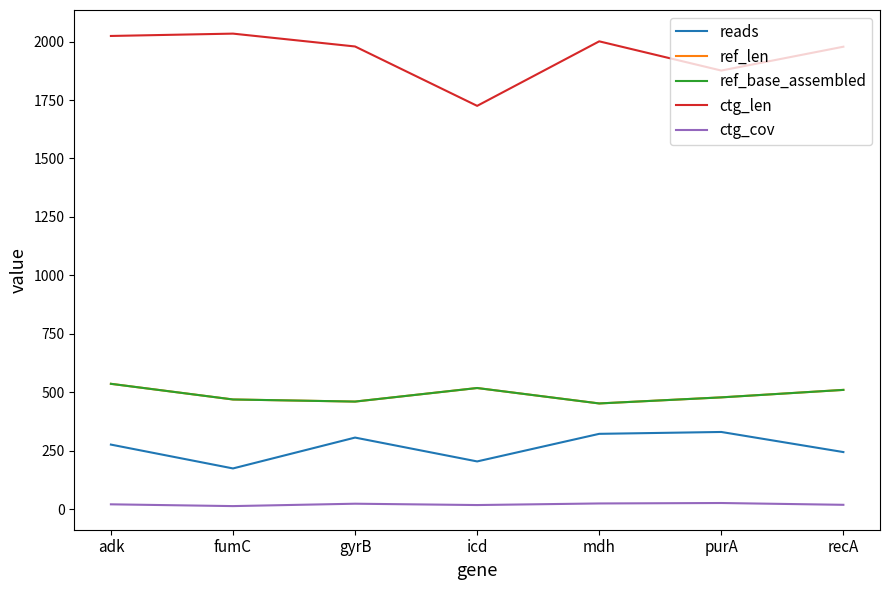

What is the label of the 6th point from the left?

purA